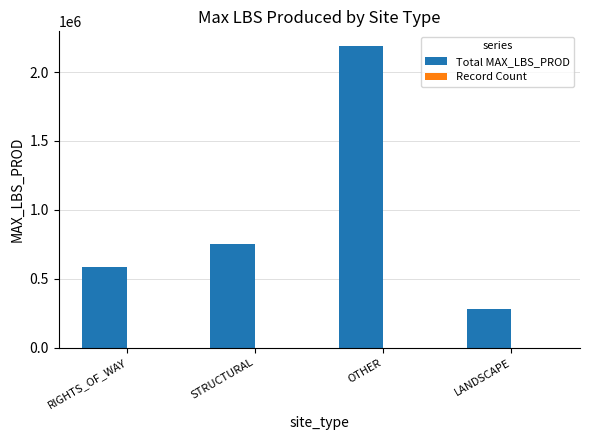

Is it true that Total MAX_LBS_PROD equals 588346.9 at RIGHTS_OF_WAY?

True